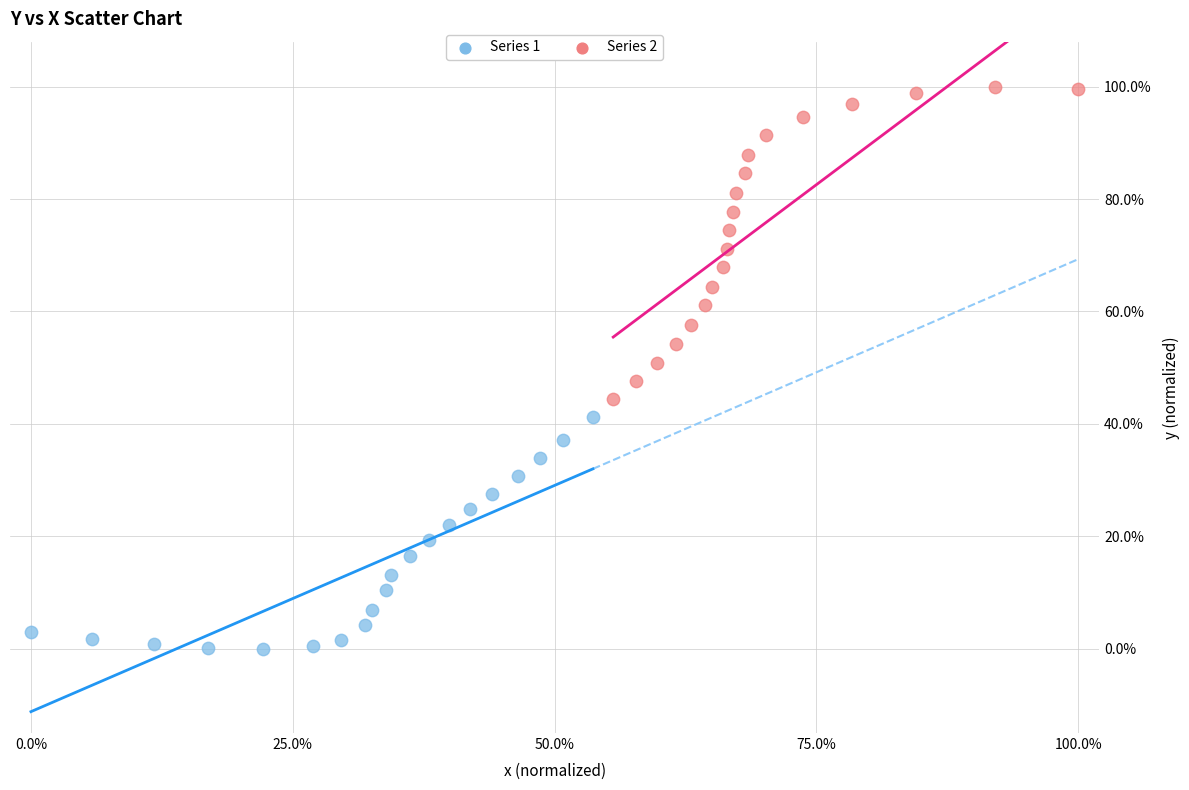

Which series contains the highest Y value?

Series 2